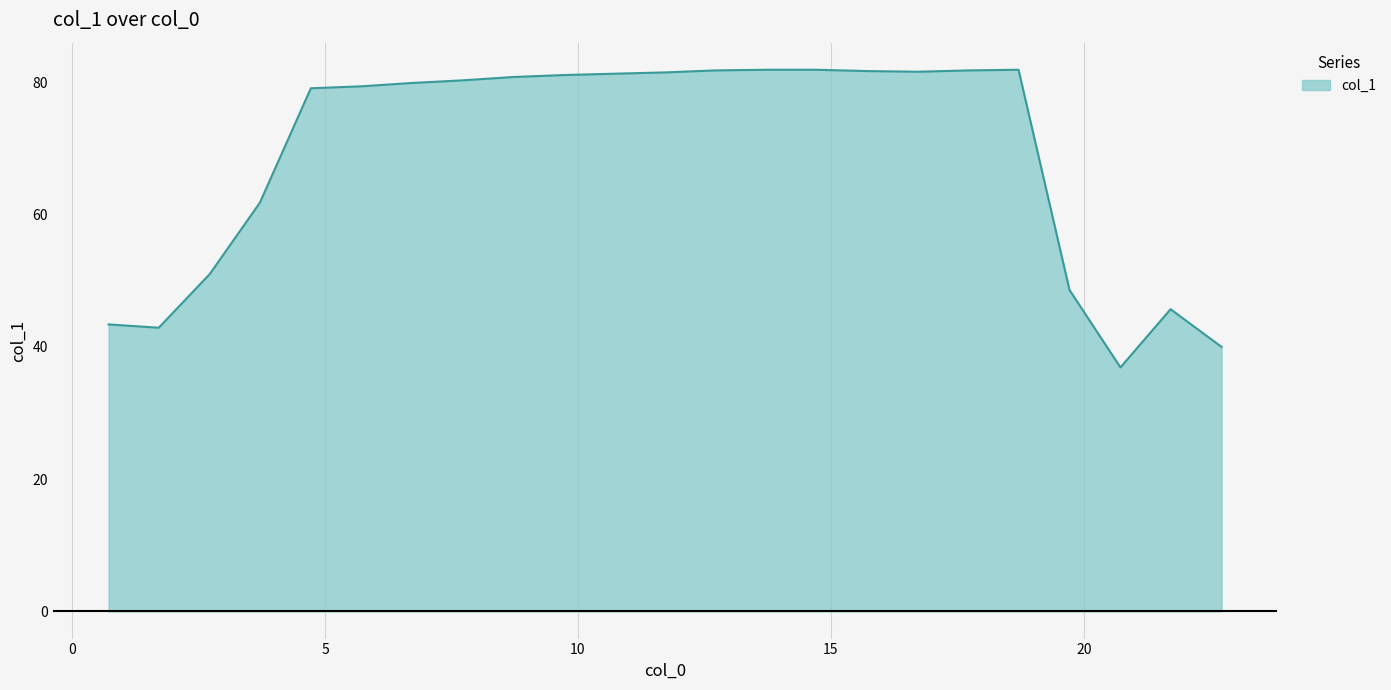

What is the difference between the maximum and minimum values?

45.0